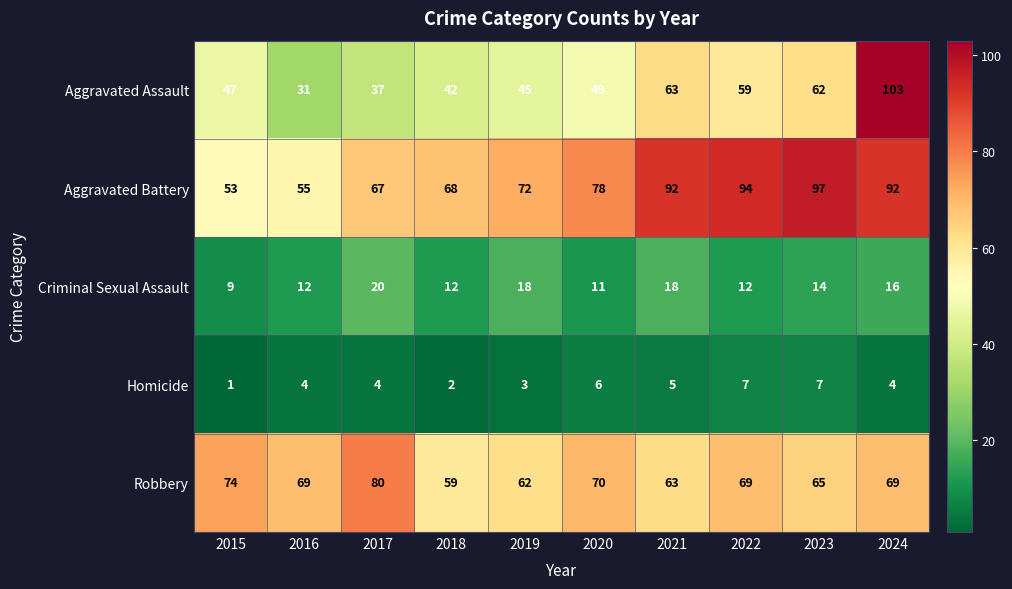

At which label does Criminal Sexual Assault first exceed 14?

2017